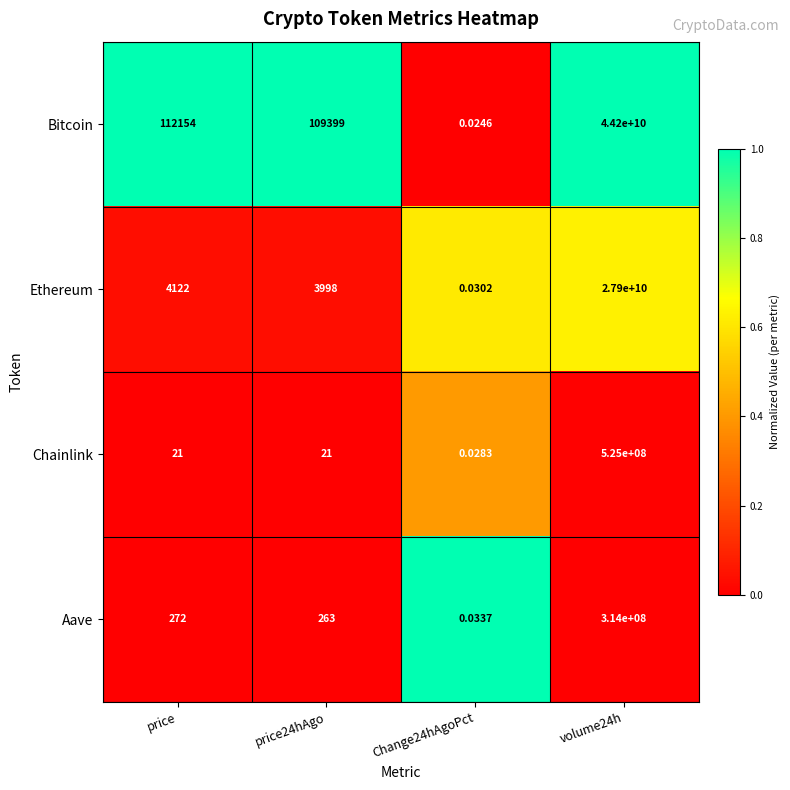

Which series has the widest spread of values?

Bitcoin